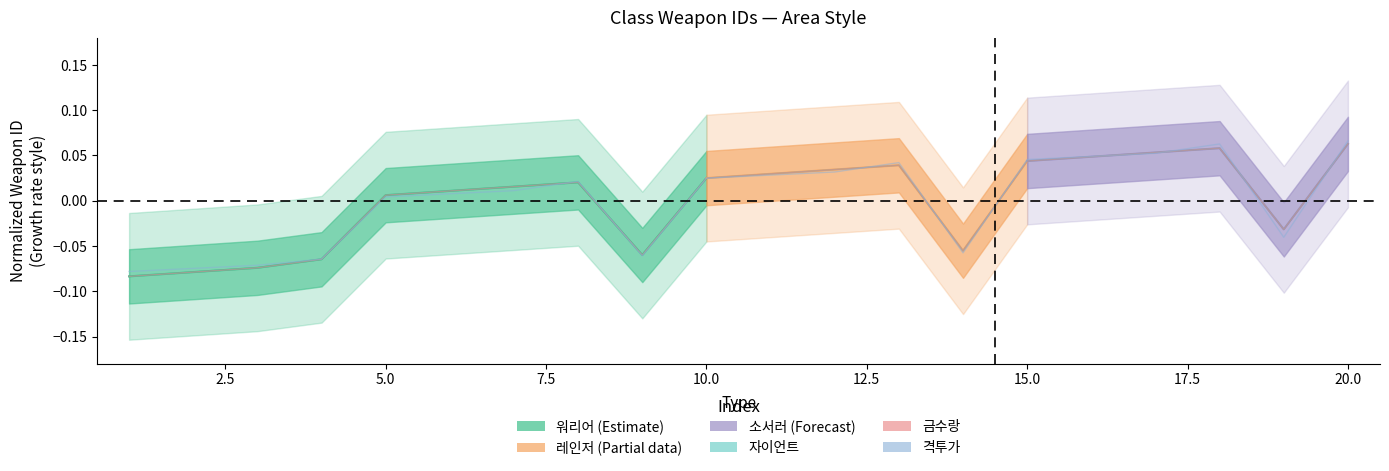

How many lines are shown in the chart?

3